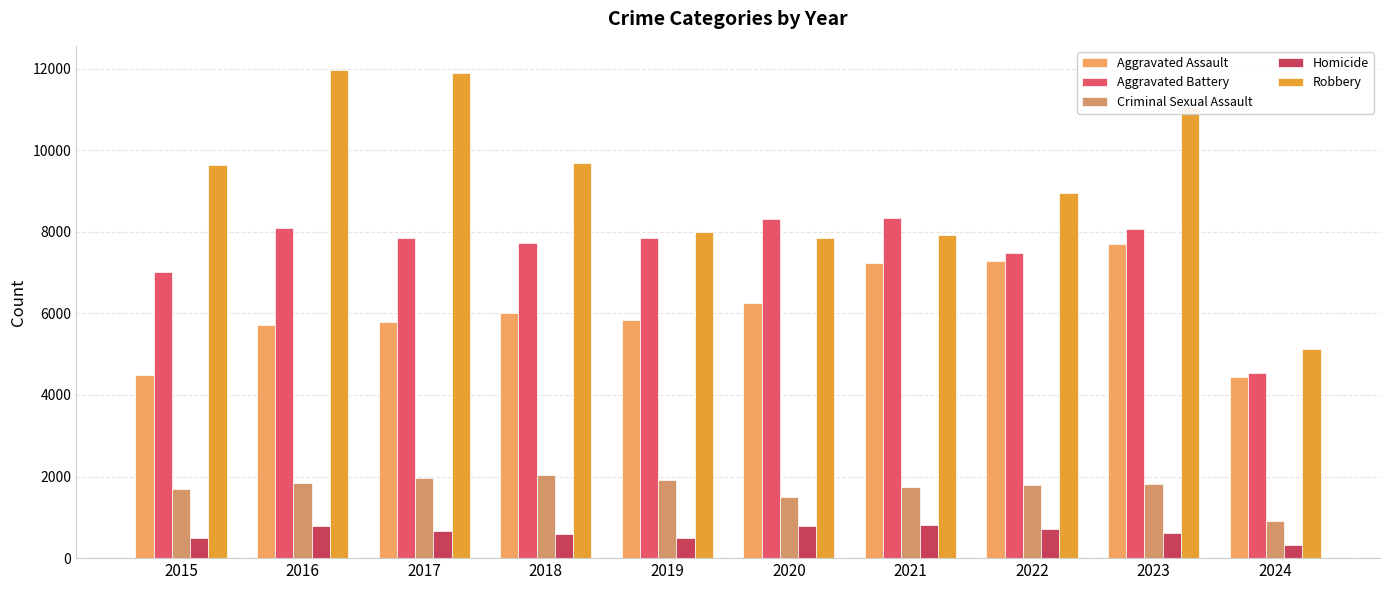

What is the difference between the maximum and minimum values in the Criminal Sexual Assault series?

1119